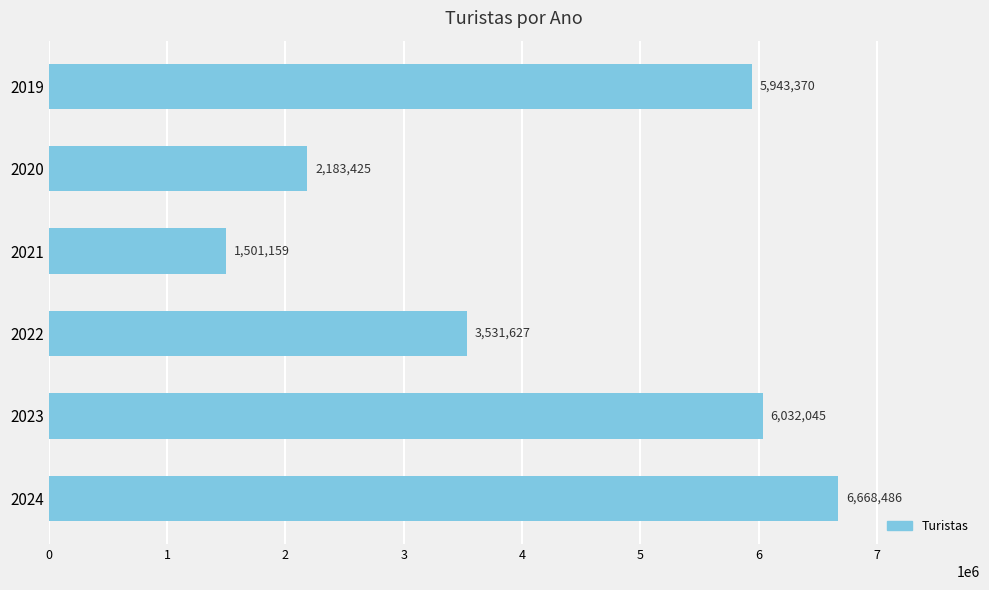

Reading top to bottom, extract all data points from this chart.

2019=5943370	2020=2183425	2021=1501159	2022=3531627	2023=6032045	2024=6668486